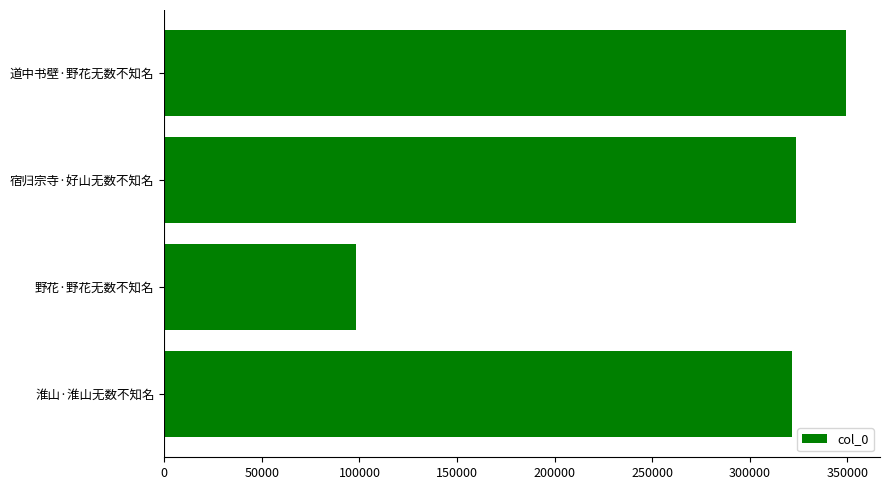

What value does the data have at 宿归宗寺·好山无数不知名?

323569